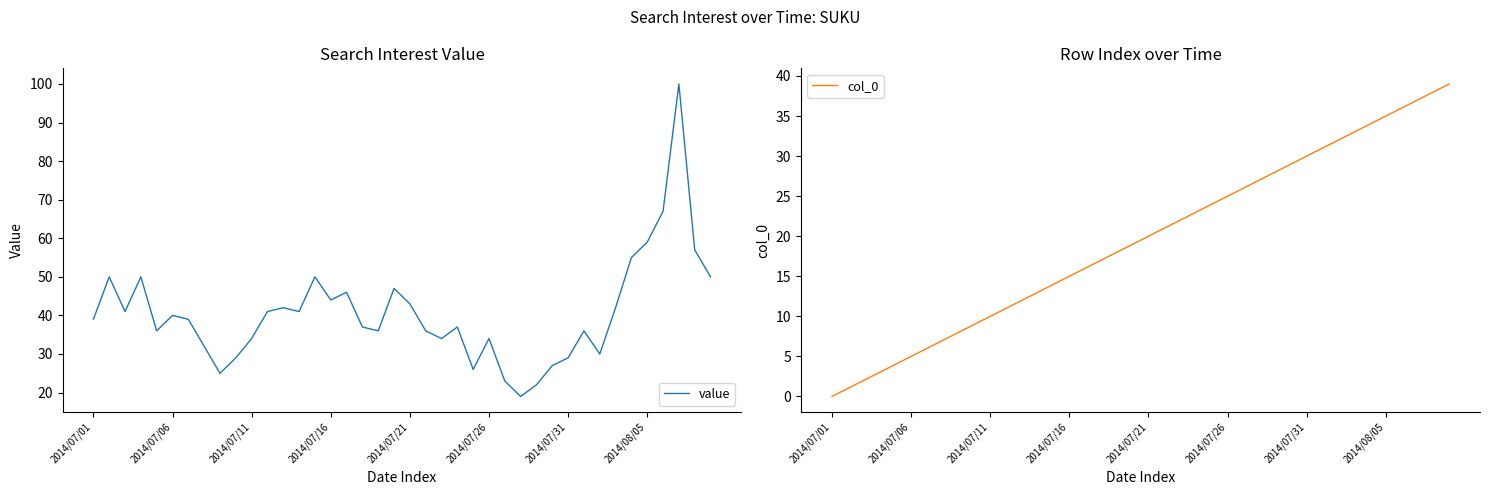

What is the minimum value for value?

19